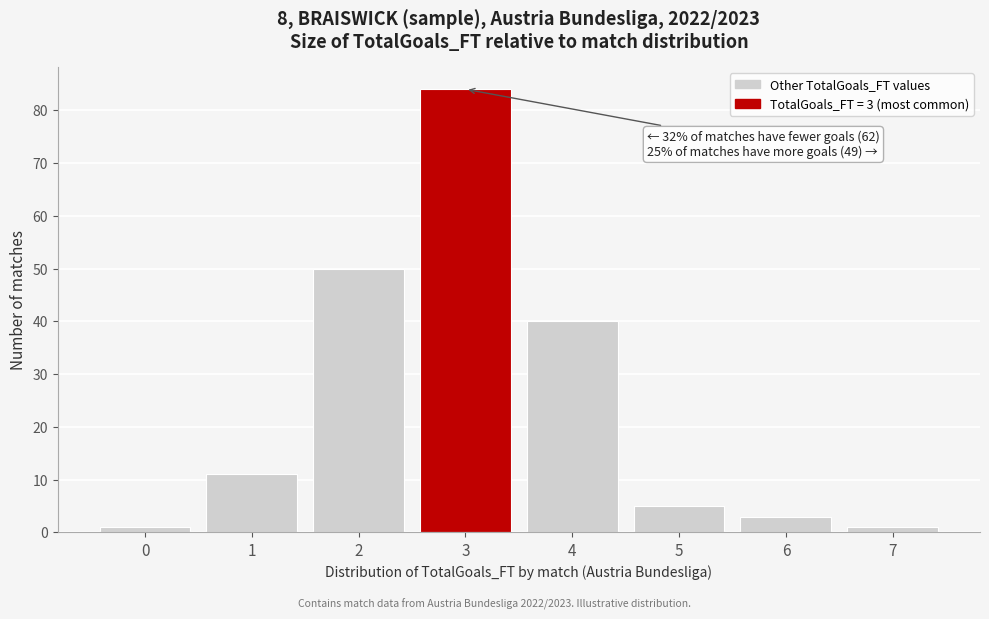

Reading right to left, list all the values displayed in this chart.

1	3	5	40	84	50	11	1